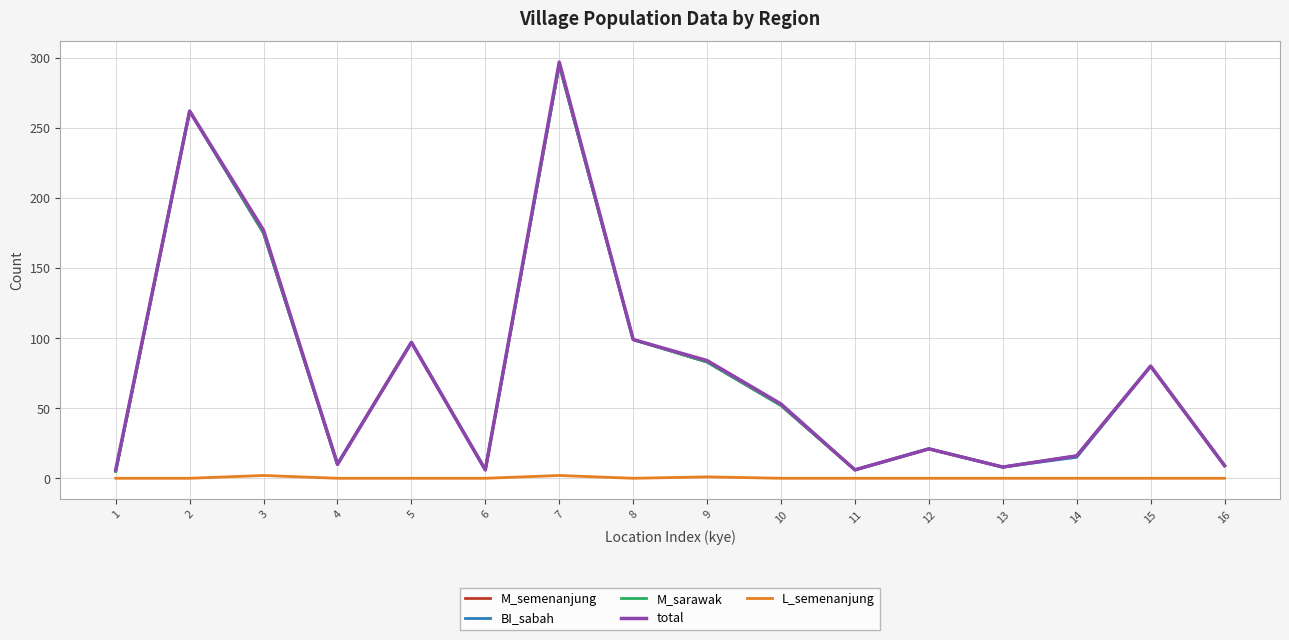

Does the chart have visible grid lines?

Yes